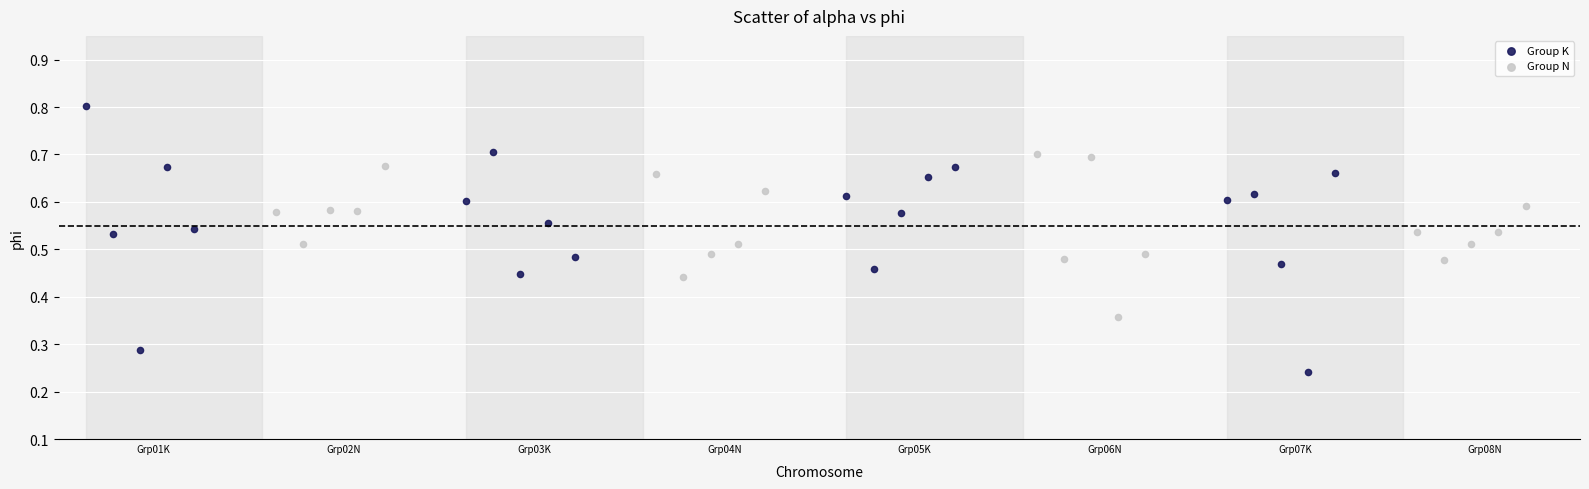

Which series contains the highest Y value?

Group K